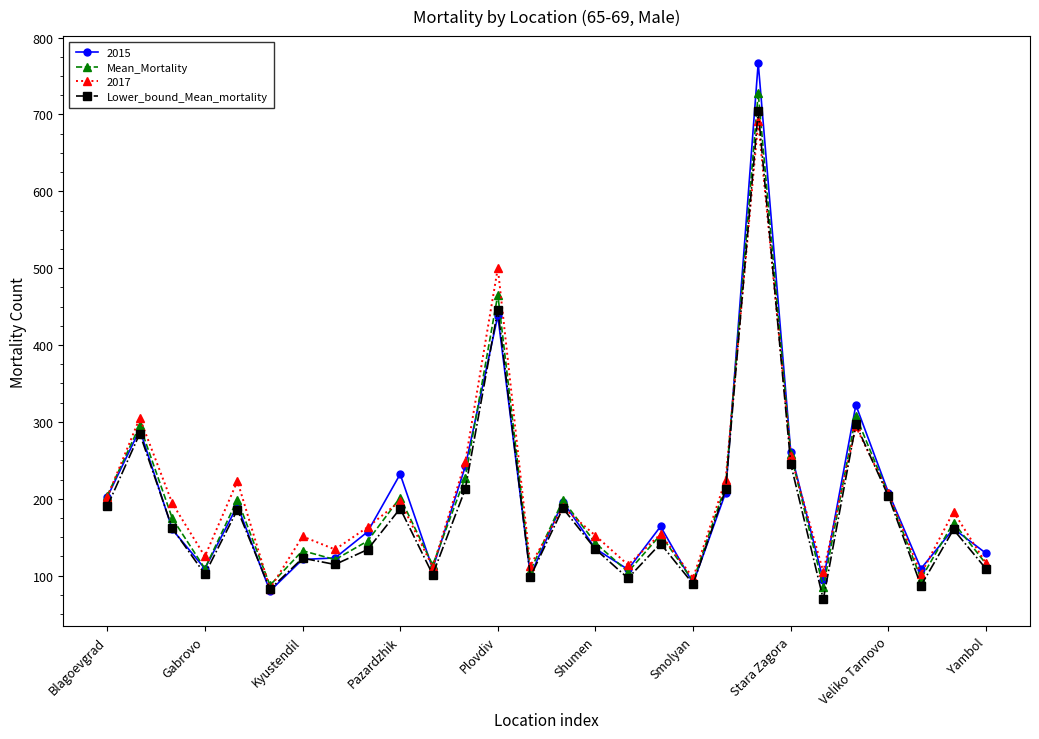

How many interior local valleys does the 2017 series have?

9